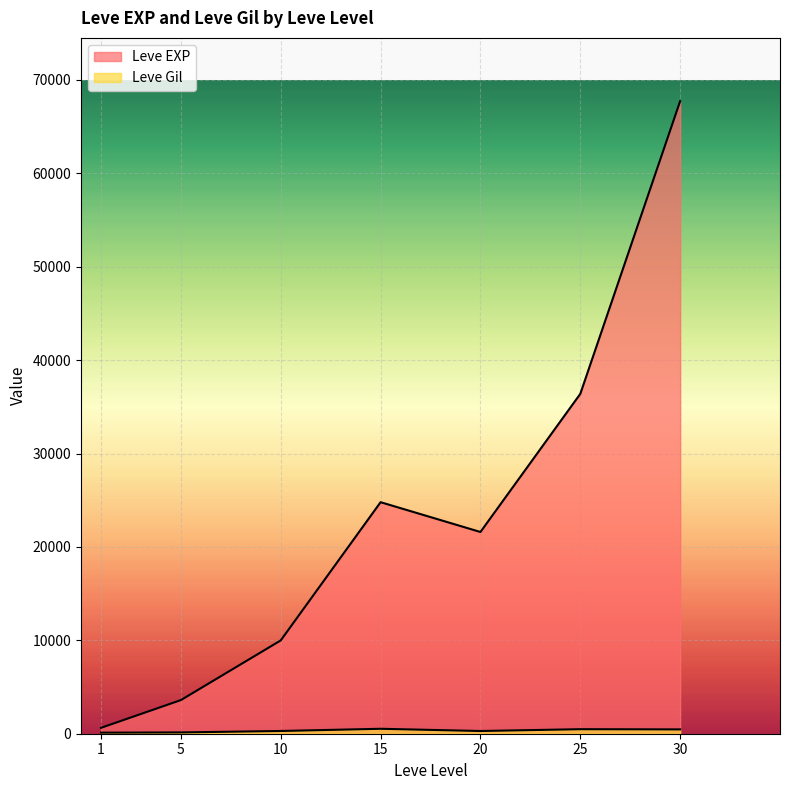

Is it true that Leve EXP equals 21600 at 20?

True